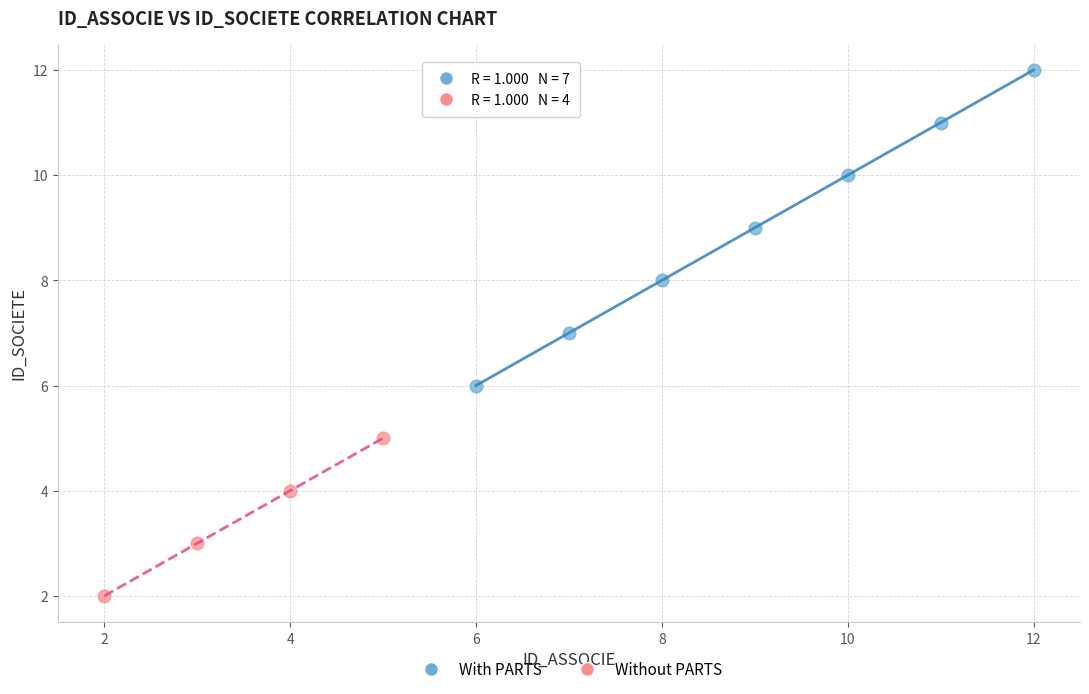

Which series reaches the maximum Y coordinate?

With PARTS